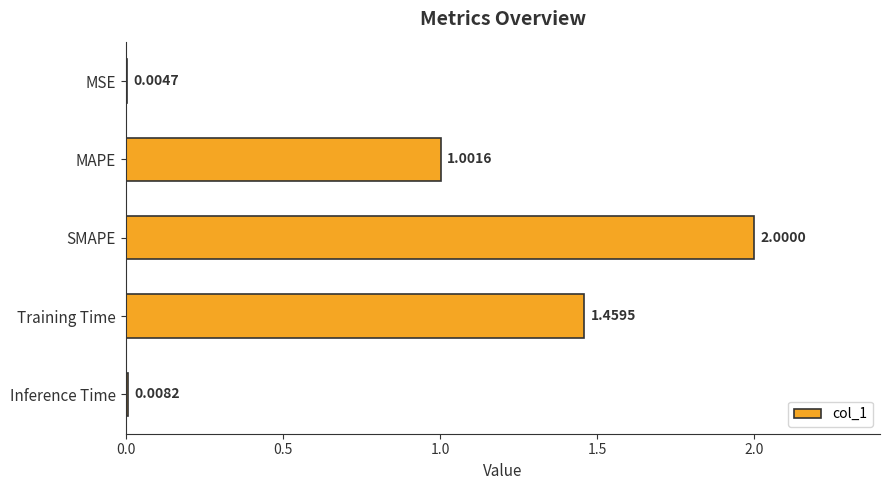

At which label is the value closest to 1?

MAPE